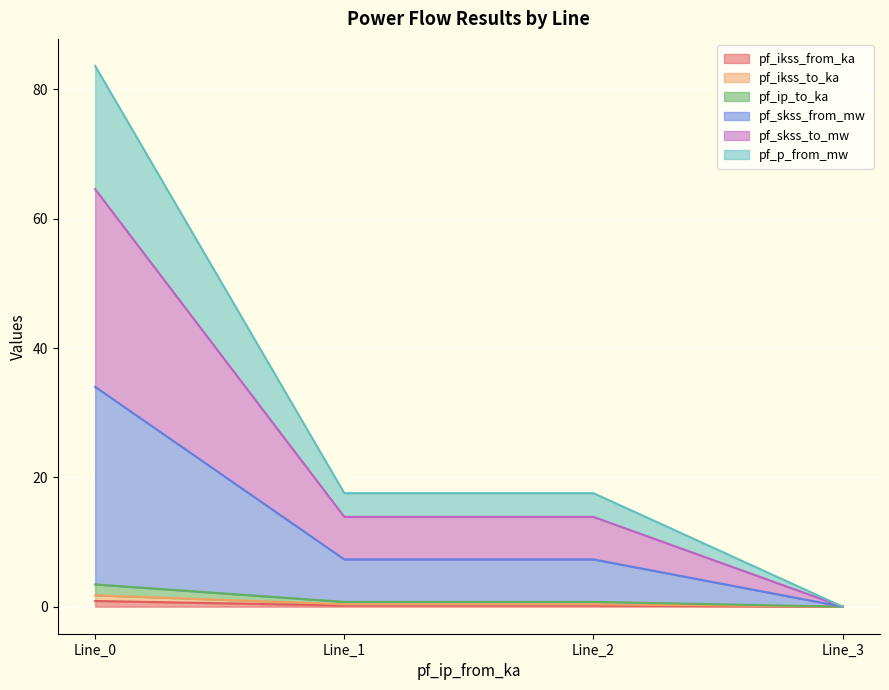

What is the average value of the pf_ip_to_ka series?

0.6